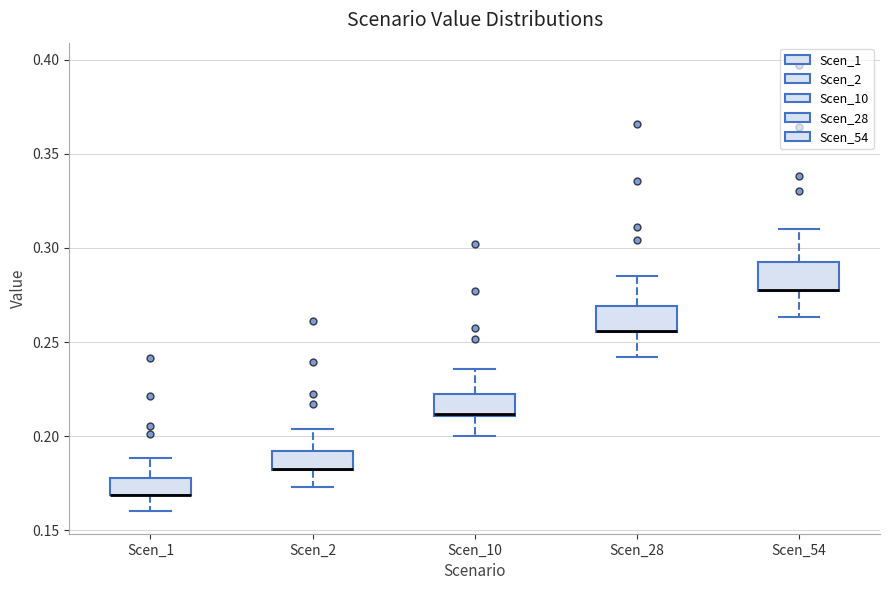

Where does the lower whisker of the box for Scen_28 end on the y-axis? The values are not printed on the chart, so give them approximately, as read against the axis.

0.240